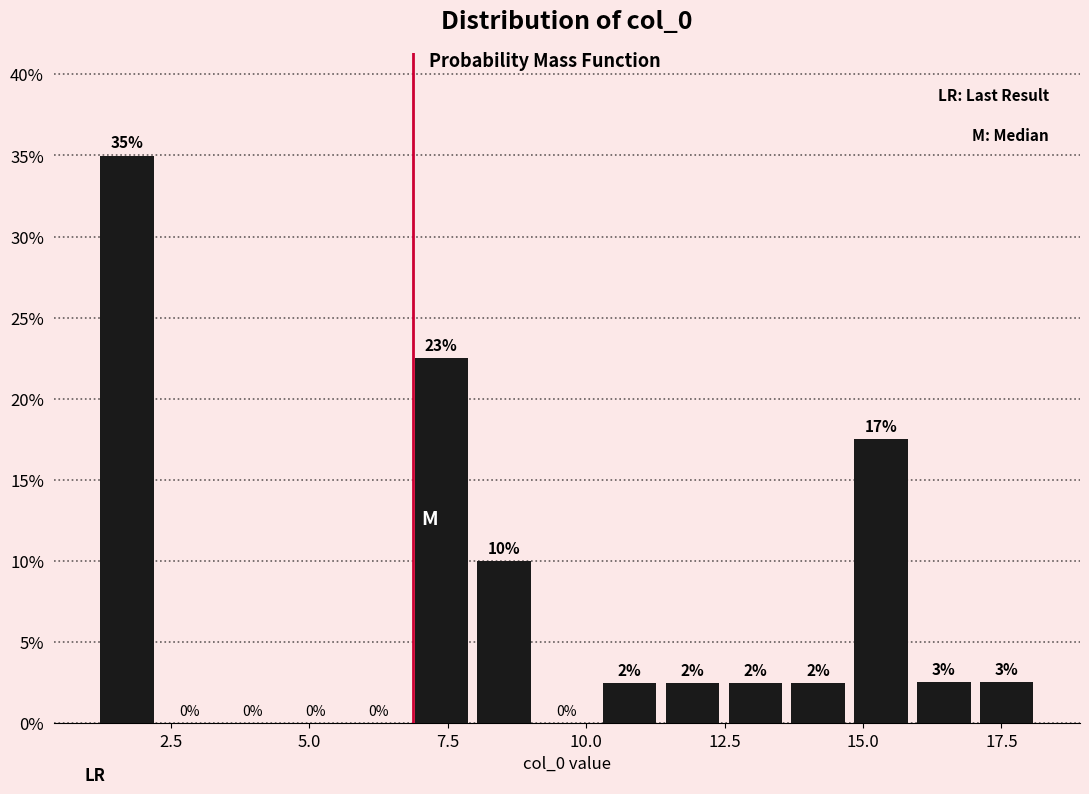

Around what value on the x-axis is the tallest bar? Give the approximate position of its centre, as read against the axis.

1.5